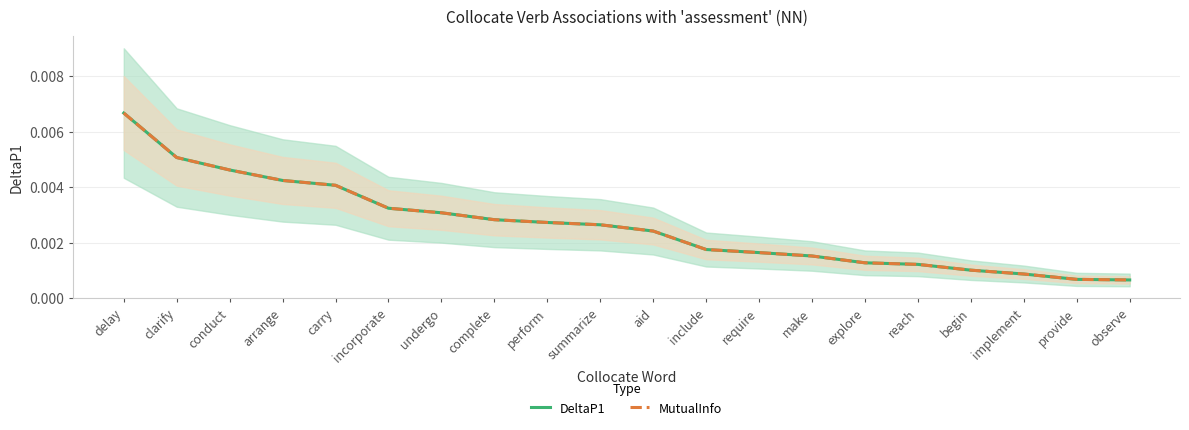

True or false: MutualInfo and DeltaP1 intersect in this chart.

False